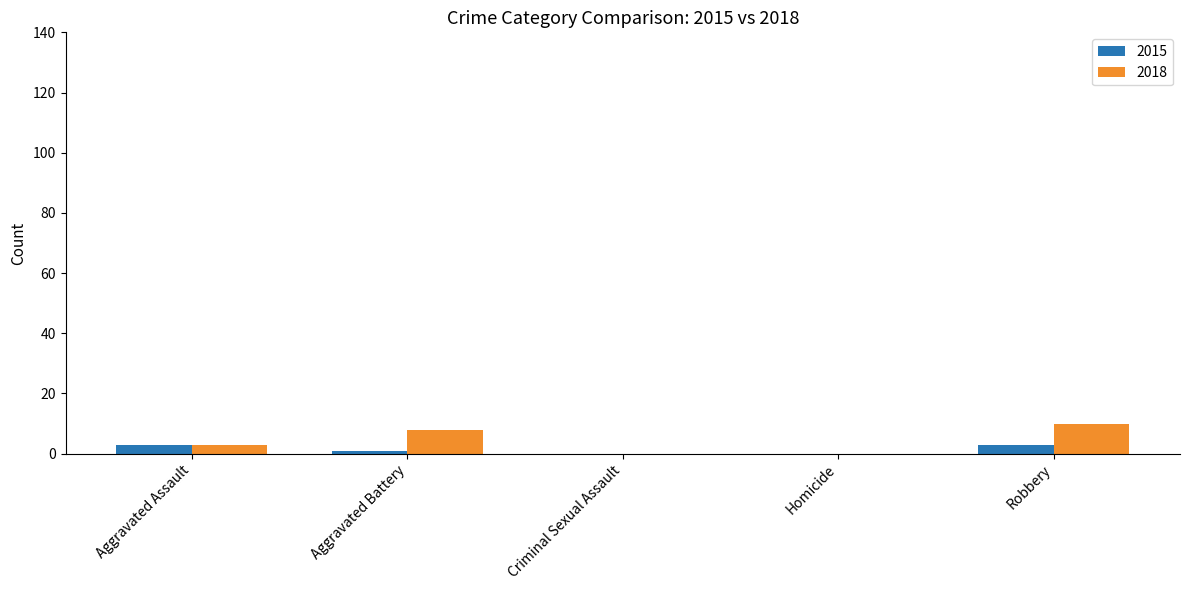

What is the total value across all series at Aggravated Assault?

6